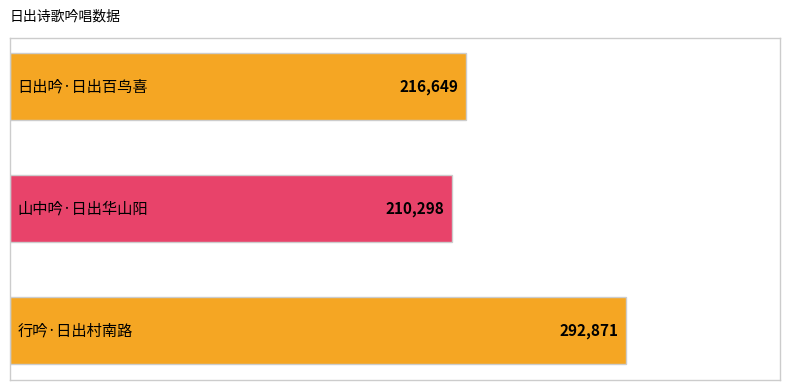

Reading top to bottom, what are all the values shown in this chart?

216649	210298	292871